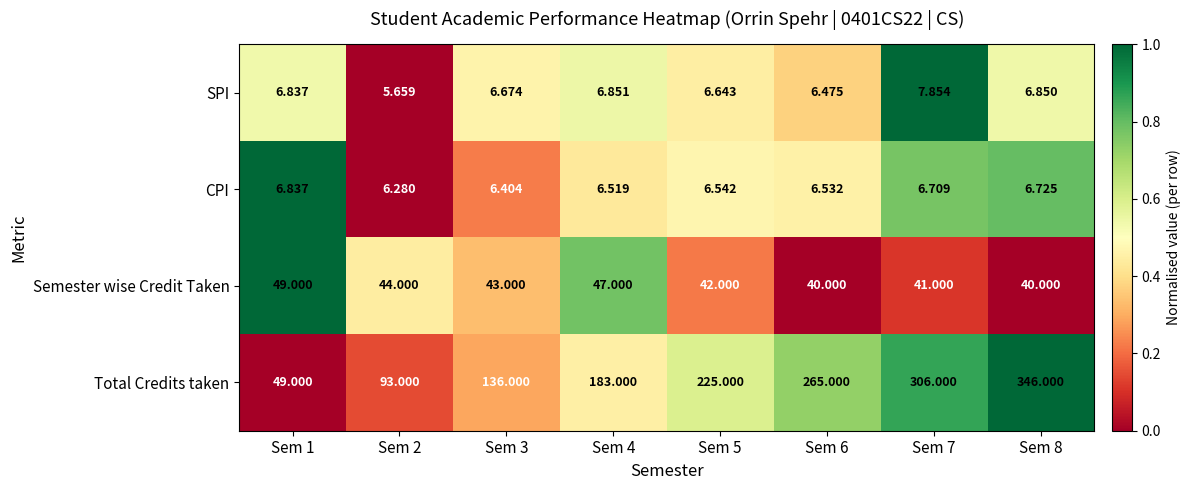

Which series has the largest total across all categories?

Total Credits taken